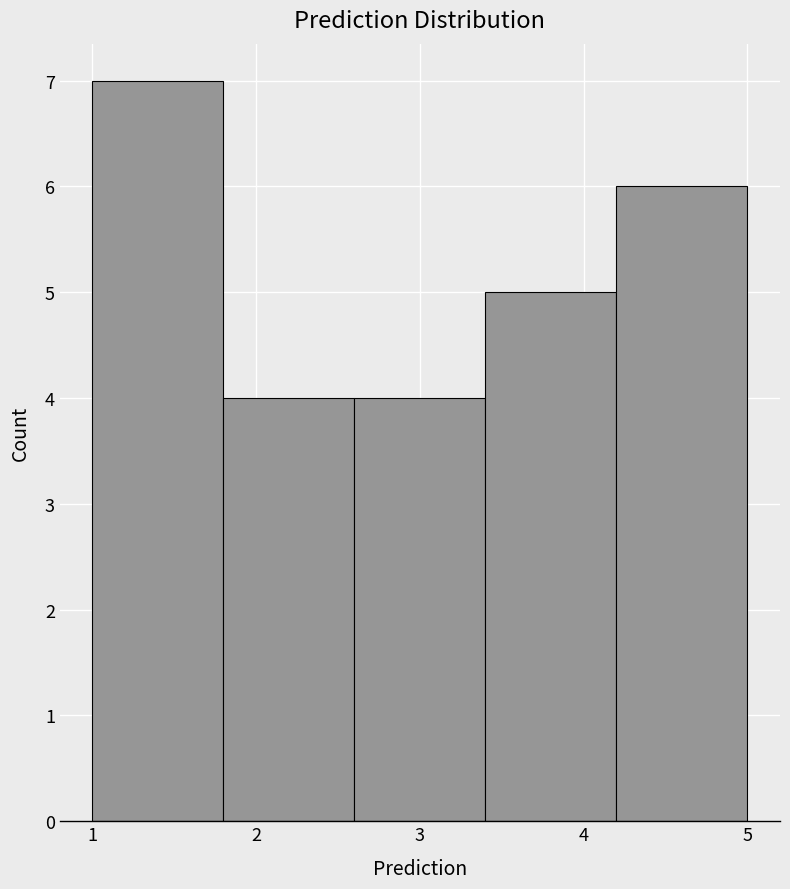

Over which range of the x-axis is the bar tallest?

1.0 to 1.8